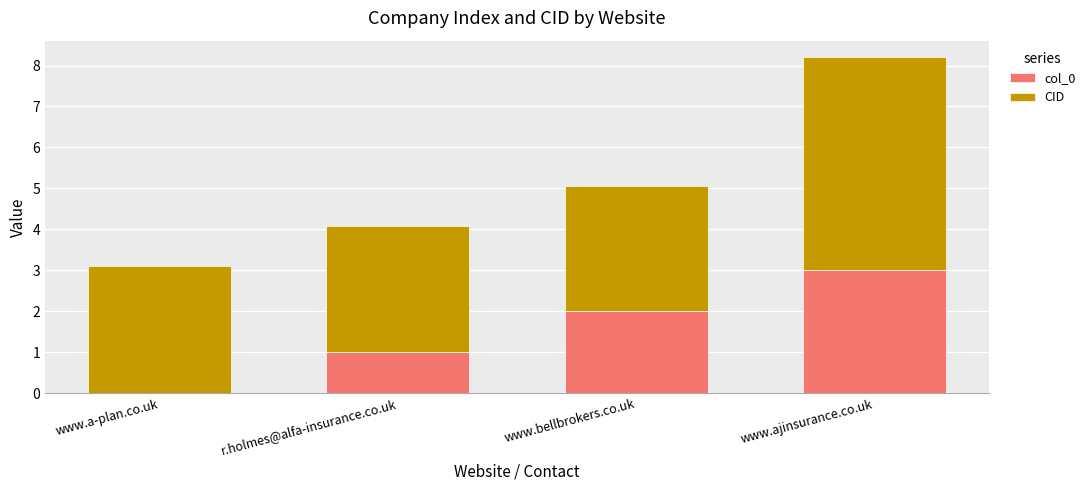

What is the sum of all col_0 values?

6.0